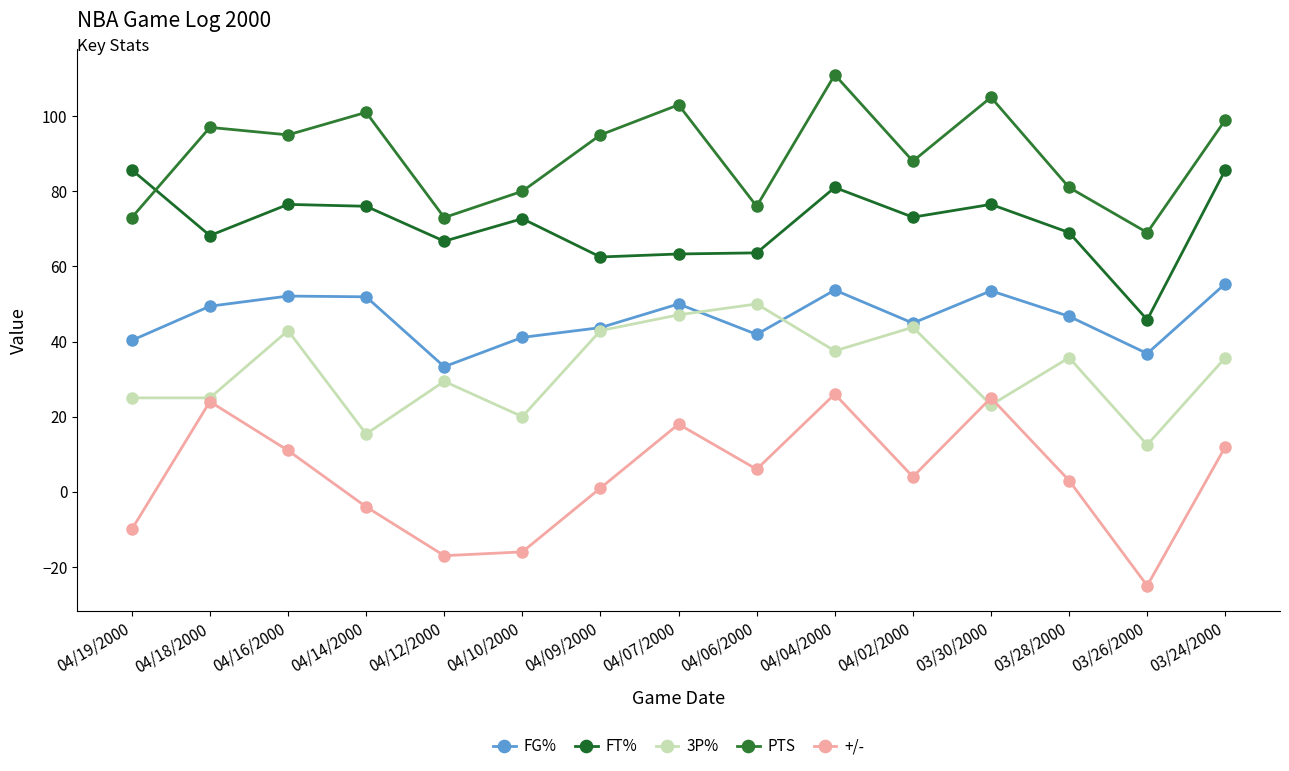

Is it true that FT% equals 15.8 at 04/14/2000?

False